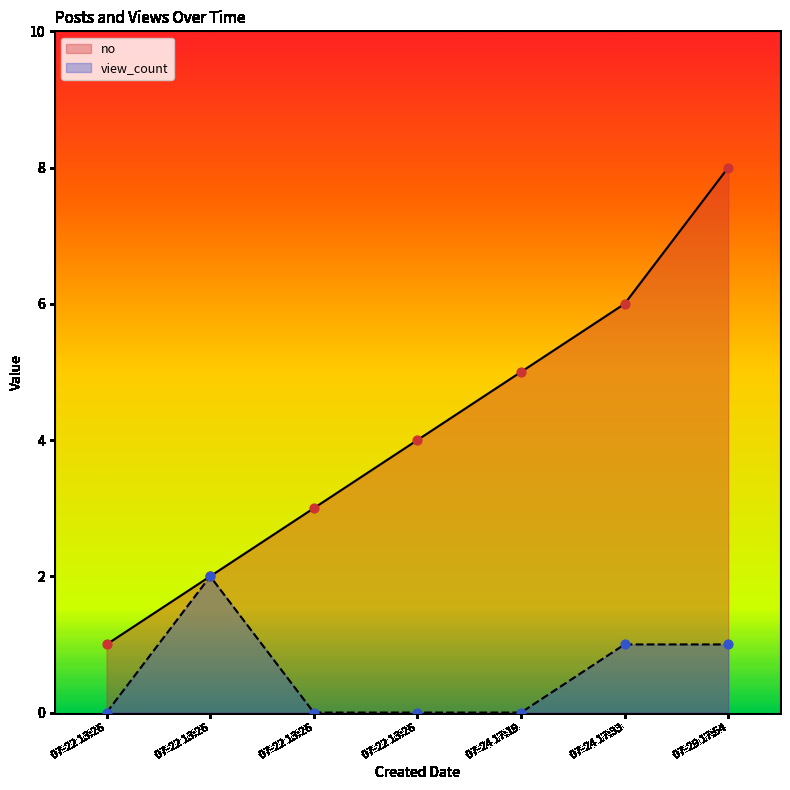

What are all the series names shown in the legend?

no, view_count